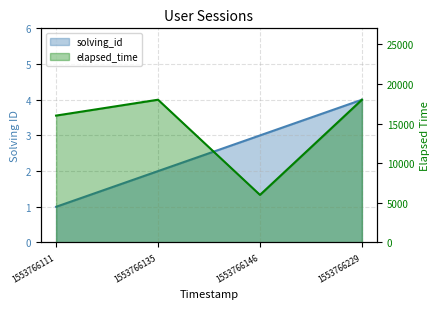

At how many categories does at least one series exceed 13882?

3